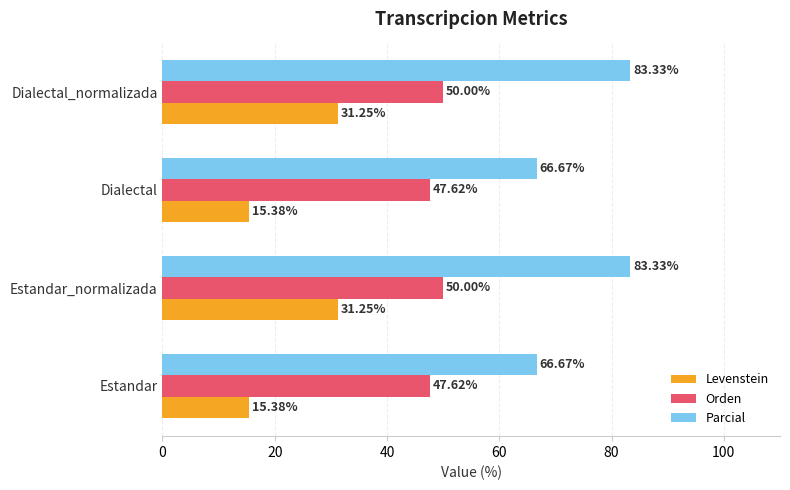

Which series has the largest total across all categories?

Parcial